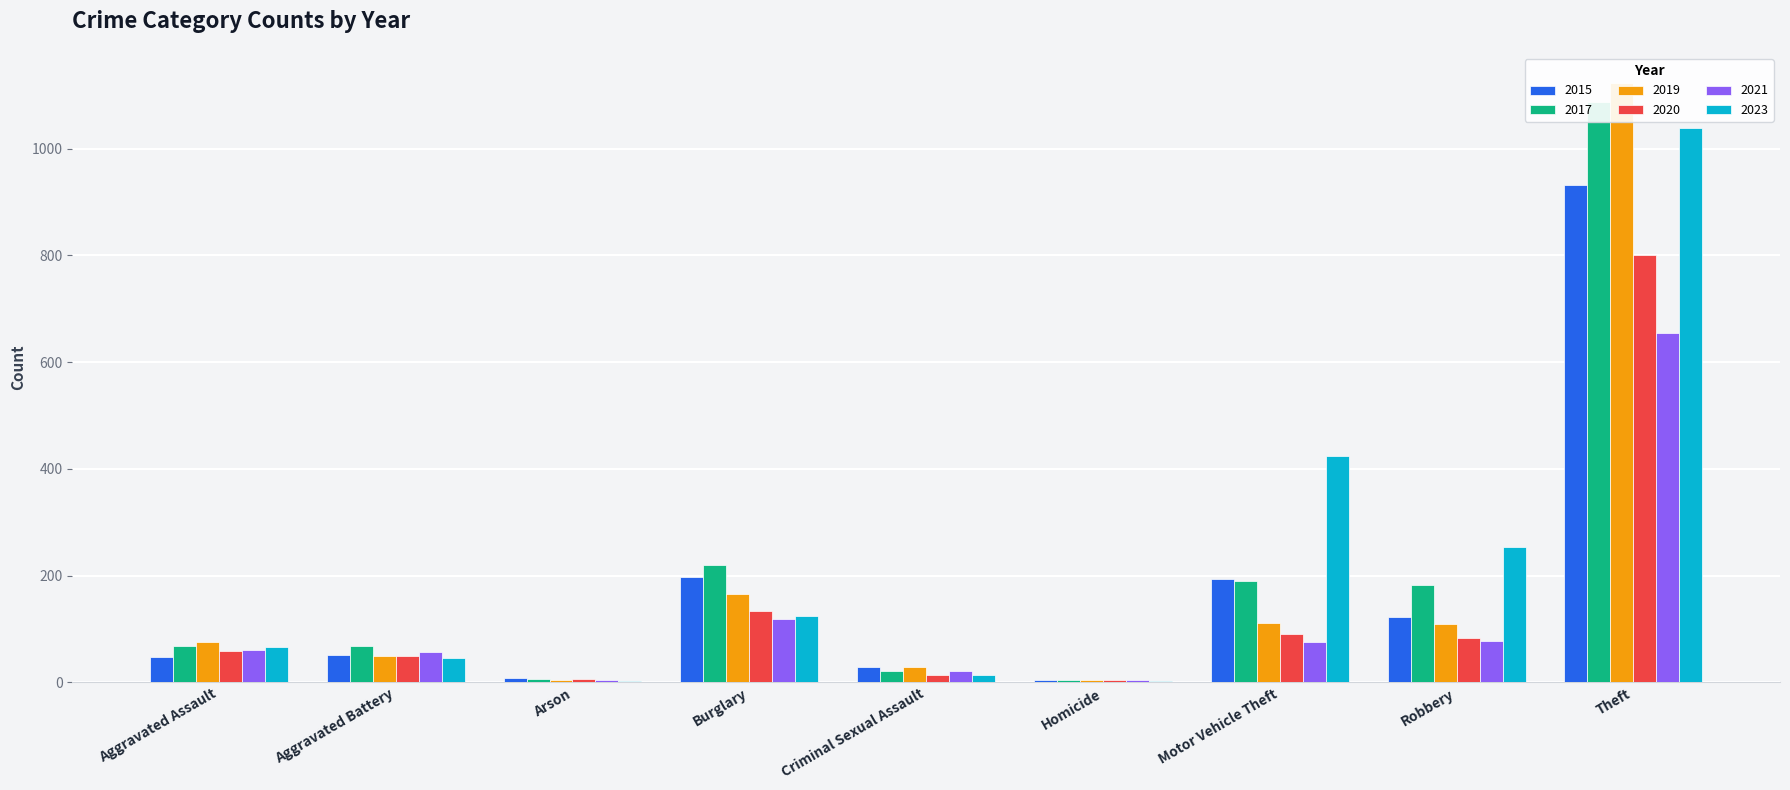

List the labels in order of 2015 value, smallest first.

Homicide, Arson, Criminal Sexual Assault, Aggravated Assault, Aggravated Battery, Robbery, Motor Vehicle Theft, Burglary, Theft